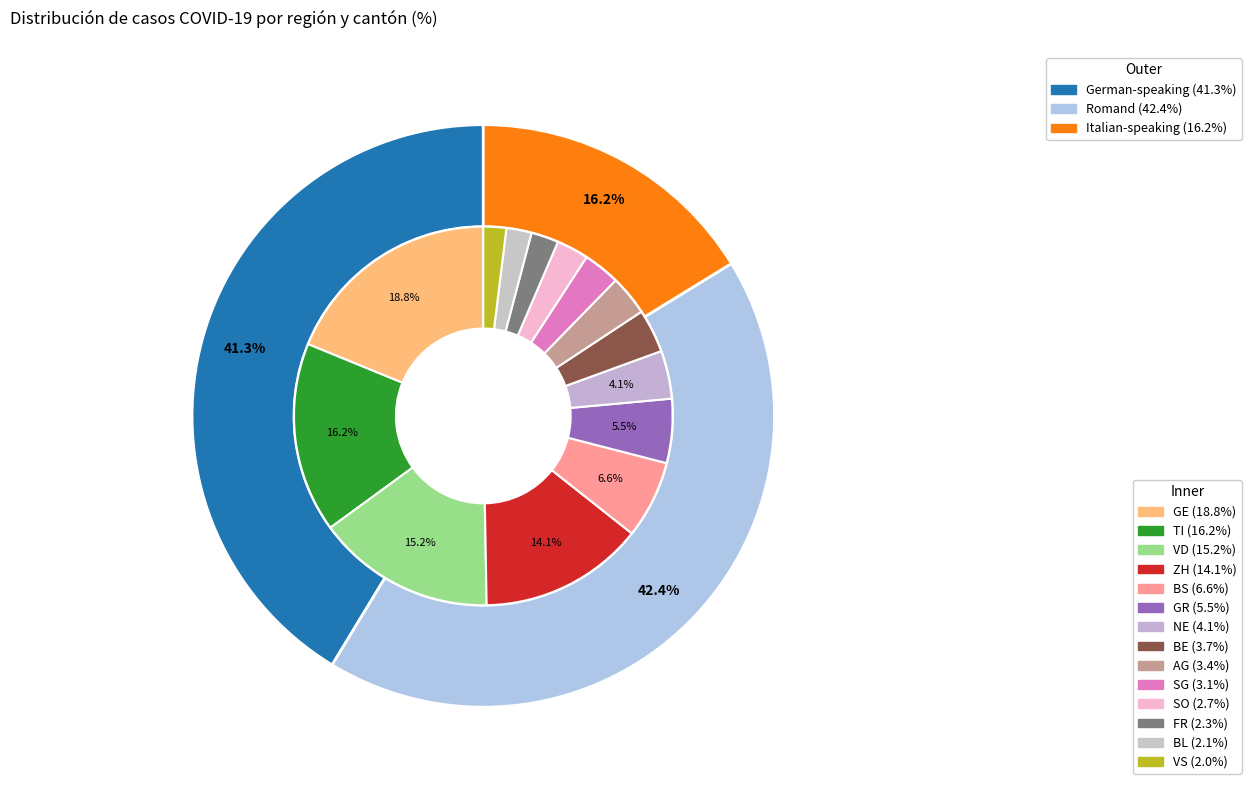

To the nearest percent, what is the difference between the 4 and 1 slice percentages?

10%